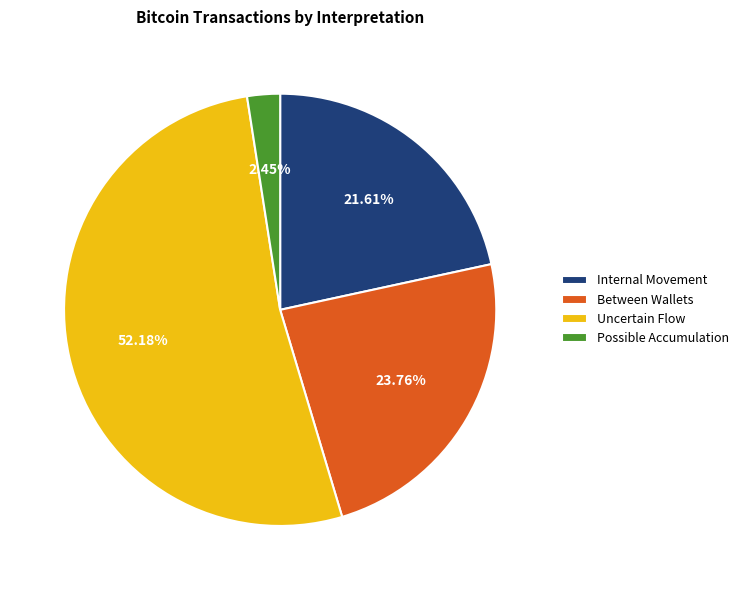

What is the largest slice in the pie chart?

Uncertain Flow